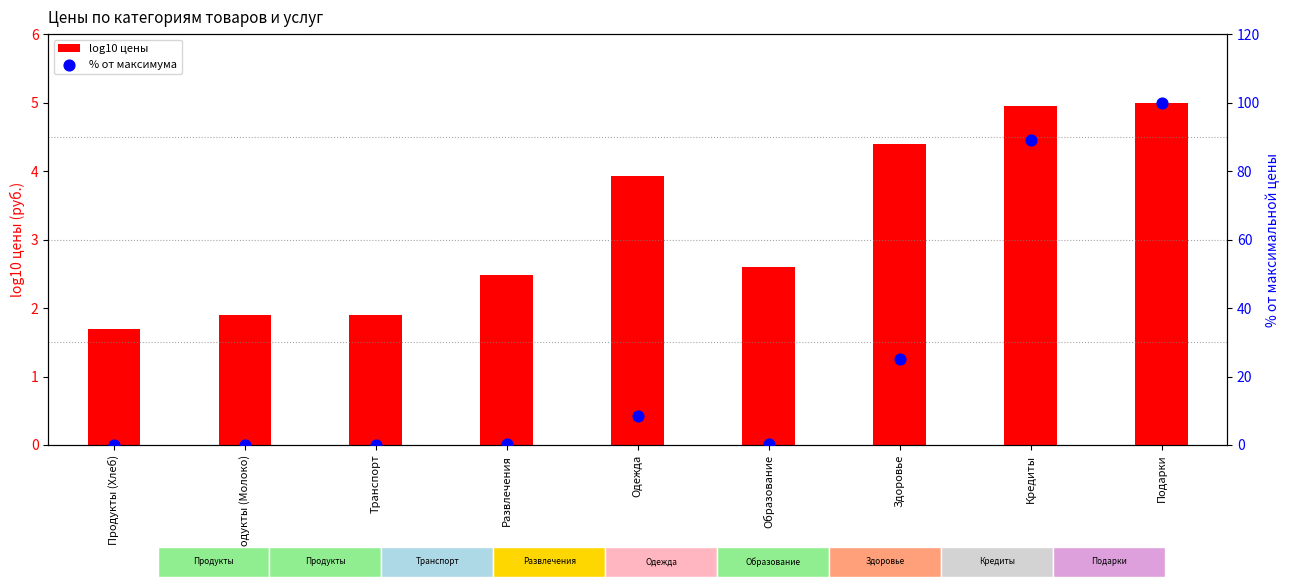

What is the total value across all series at Здоровье?

29.4